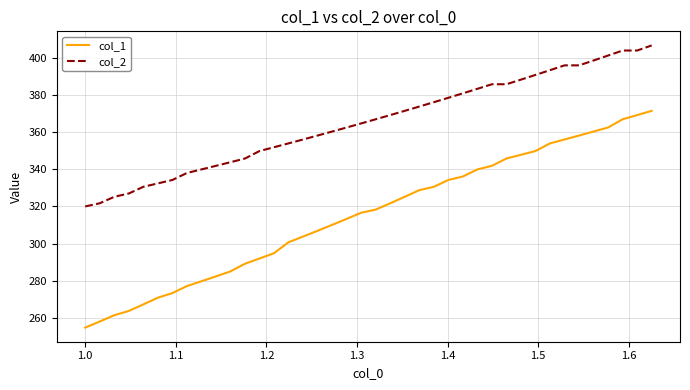

Rank the series by their maximum value, from lowest to highest.

col_1, col_2